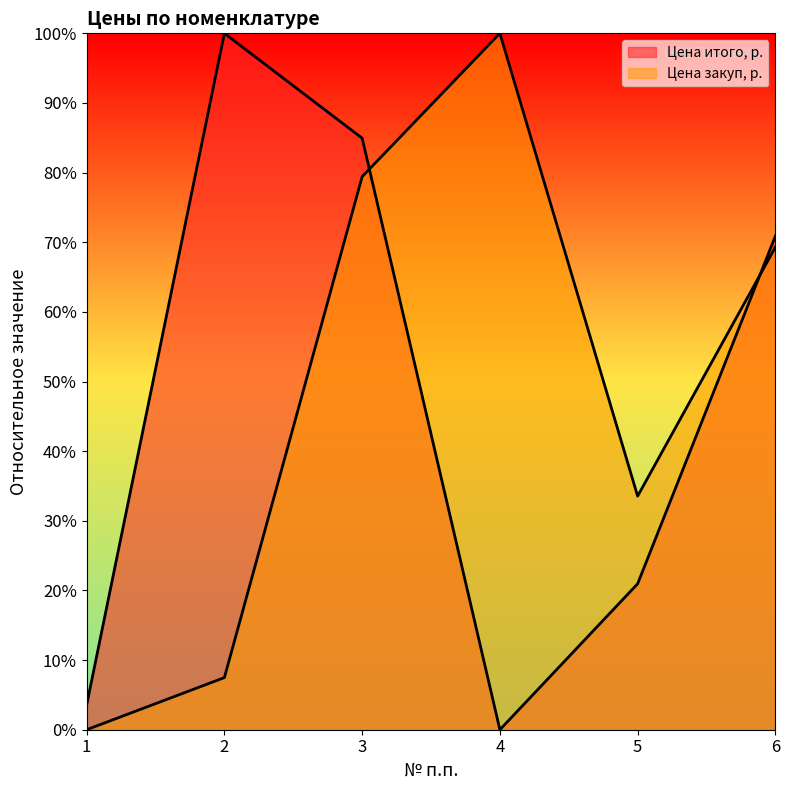

Does the chart have visible grid lines?

No